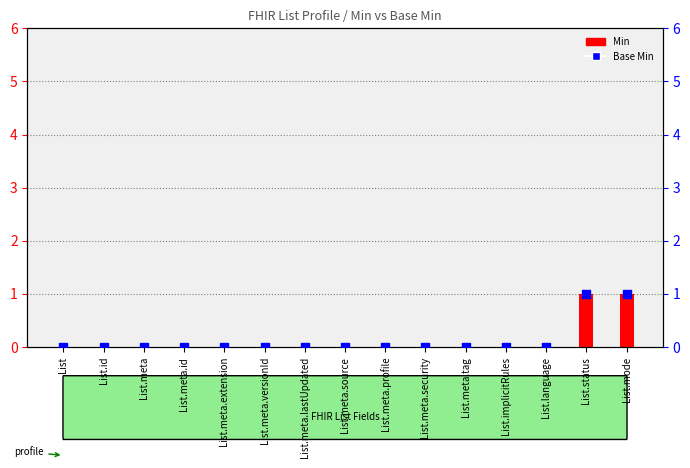

Which series has the largest total across all categories?

Min